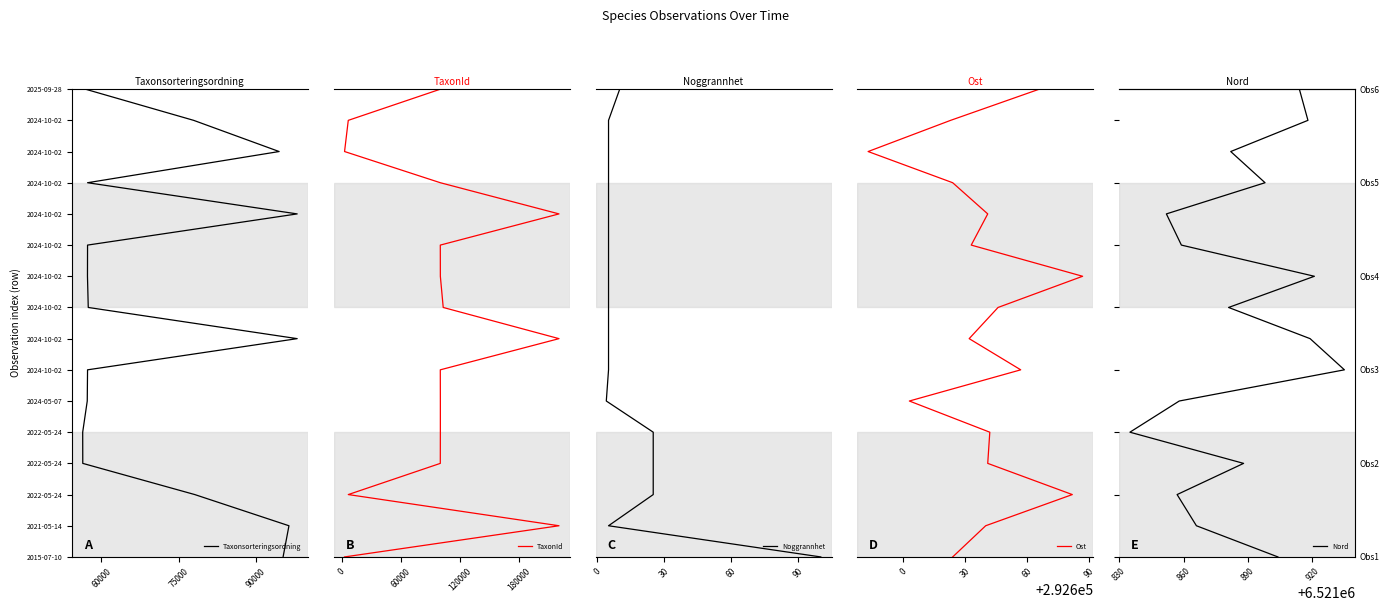

What value does the Ost series have at 60000?

1